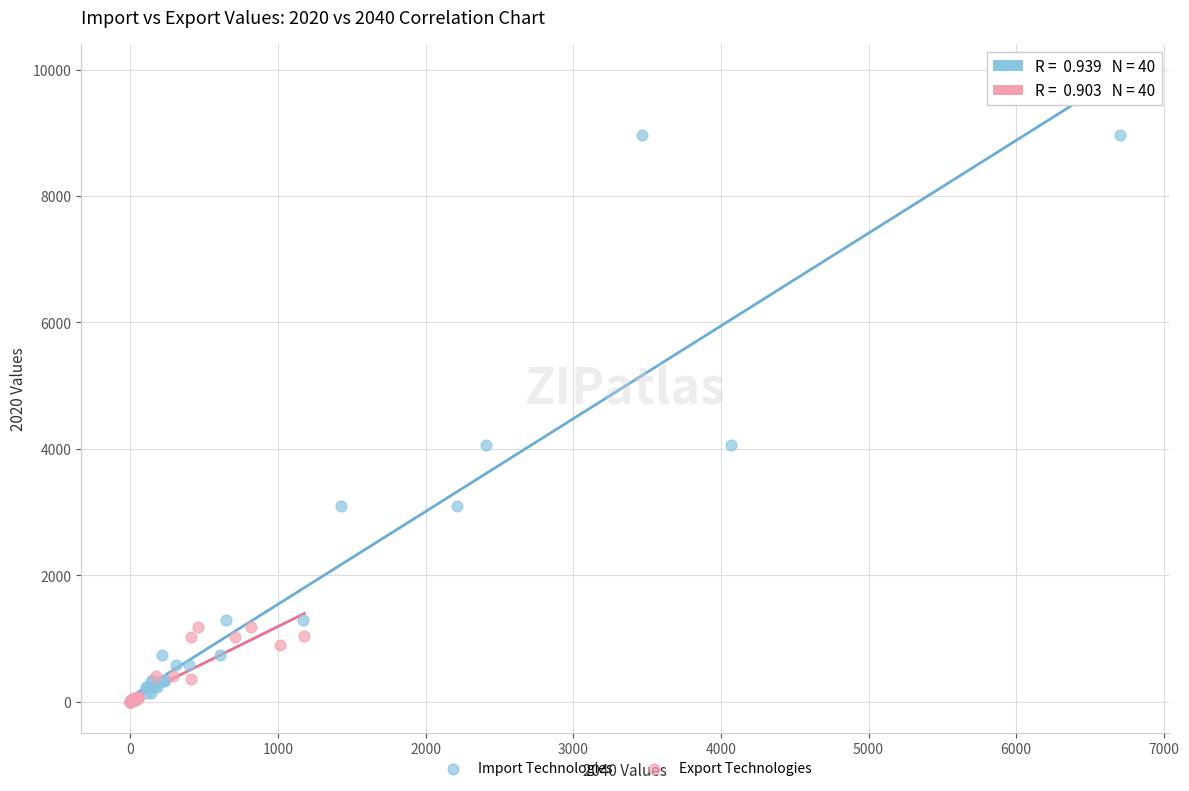

Which series has the largest Y range (max minus min)?

Import Technologies